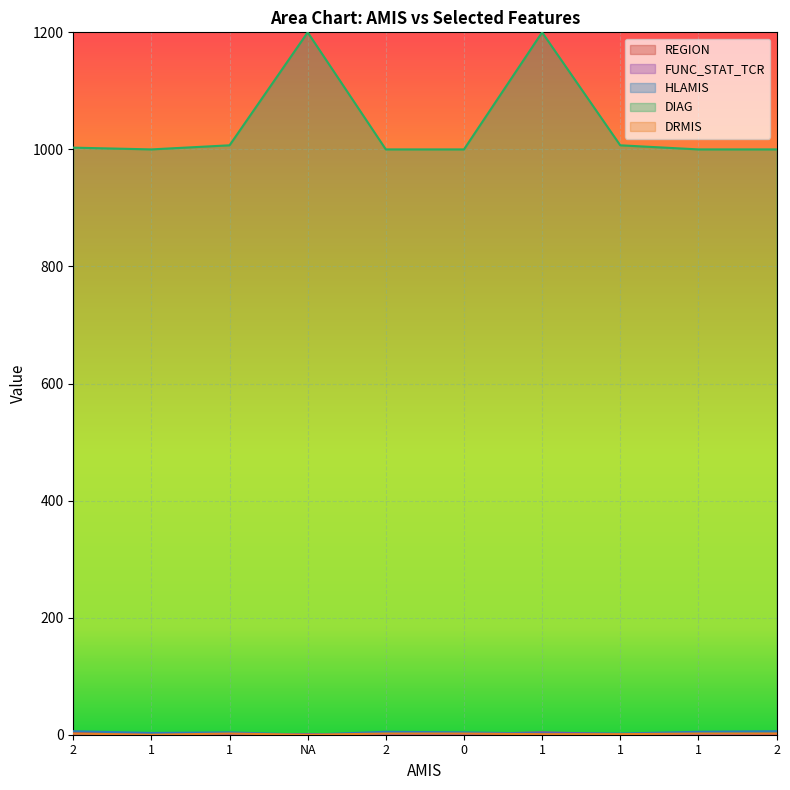

Which category has the lowest value across all series?

1